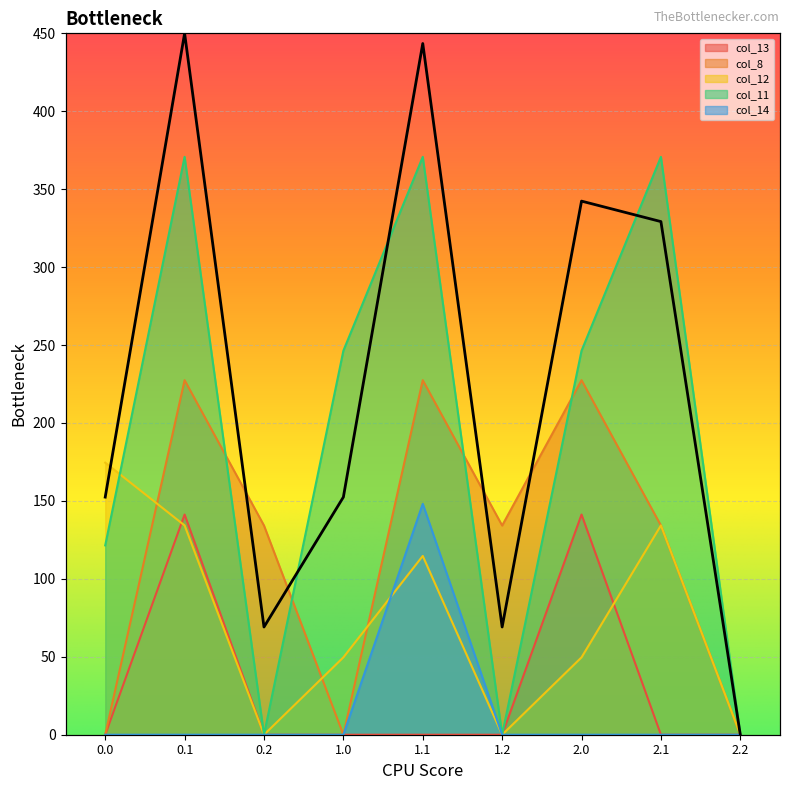

Rank the categories by col_14 value from highest to lowest.

1.1, 0.0, 0.1, 0.2, 1.0, 1.2, 2.0, 2.1, 2.2